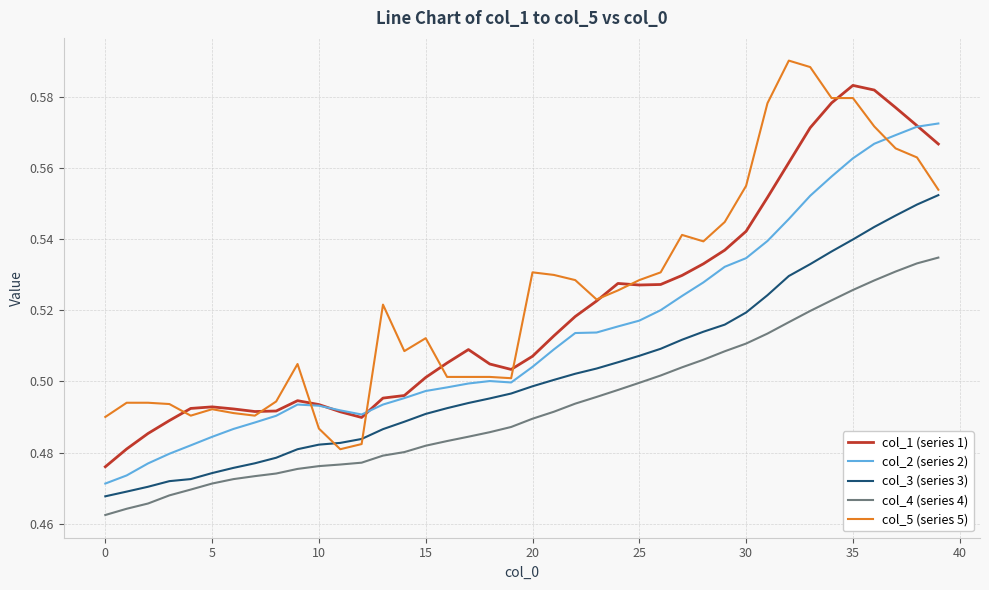

Rank the series by their maximum value, from highest to lowest.

col_5 (series 5), col_1 (series 1), col_2 (series 2), col_3 (series 3), col_4 (series 4)